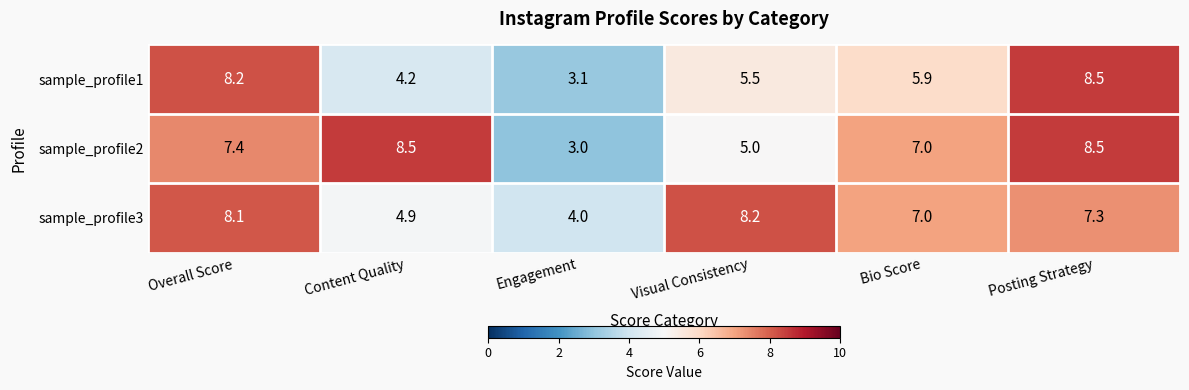

Which label corresponds to the smallest value in the chart?

Engagement